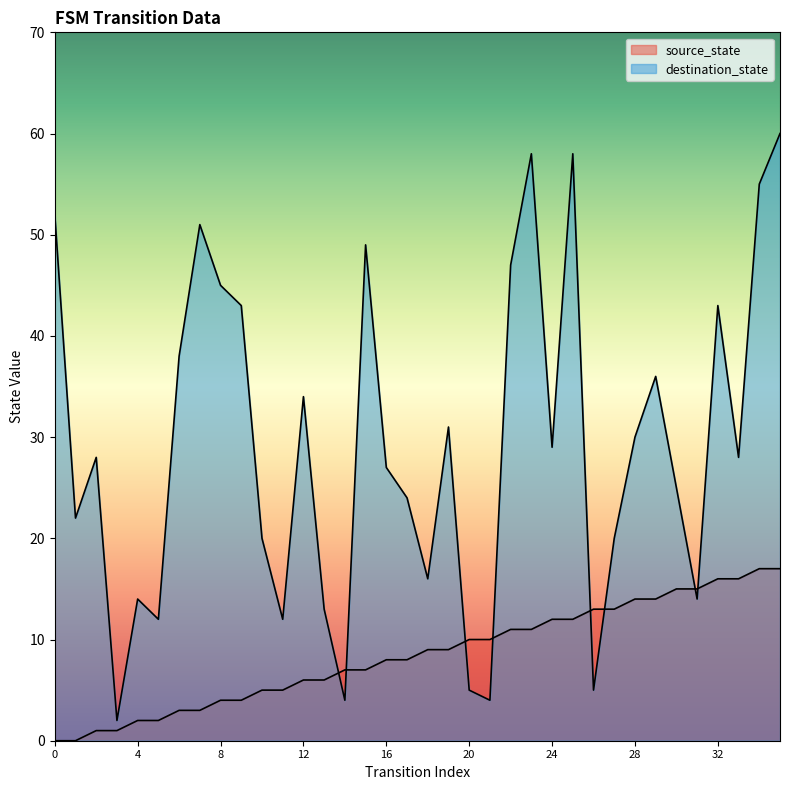

Reading left to right, extract all data points from this chart.

source_state: 0	0	1	1	2	2	3	3	4	4	5	5	6	6	7	7	8	8	9	9	10	10	11	11	12	12	13	13	14	14	15	15	16	16	17	17
destination_state: 52	22	28	2	14	12	38	51	45	43	20	12	34	13	4	49	27	24	16	31	5	4	47	58	29	58	5	20	30	36	25	14	43	28	55	60